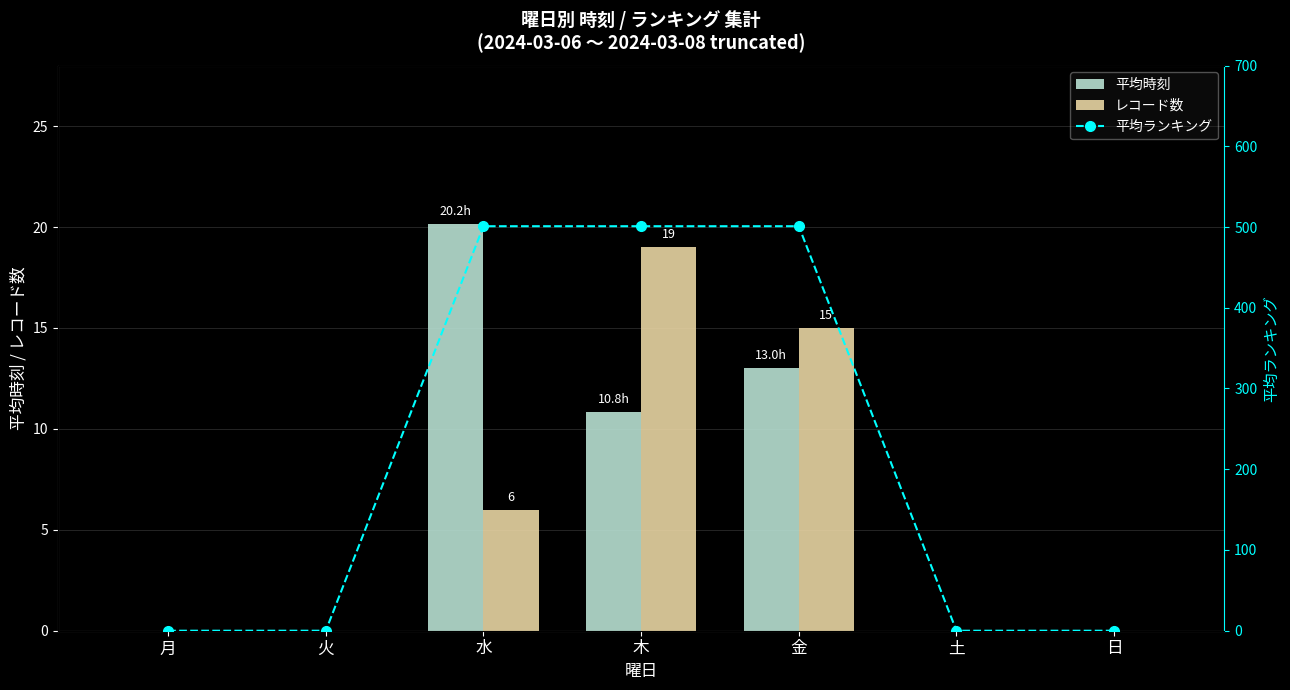

Is the value of 平均ランキング at 水 greater than the value of レコード数 at 火?

Yes